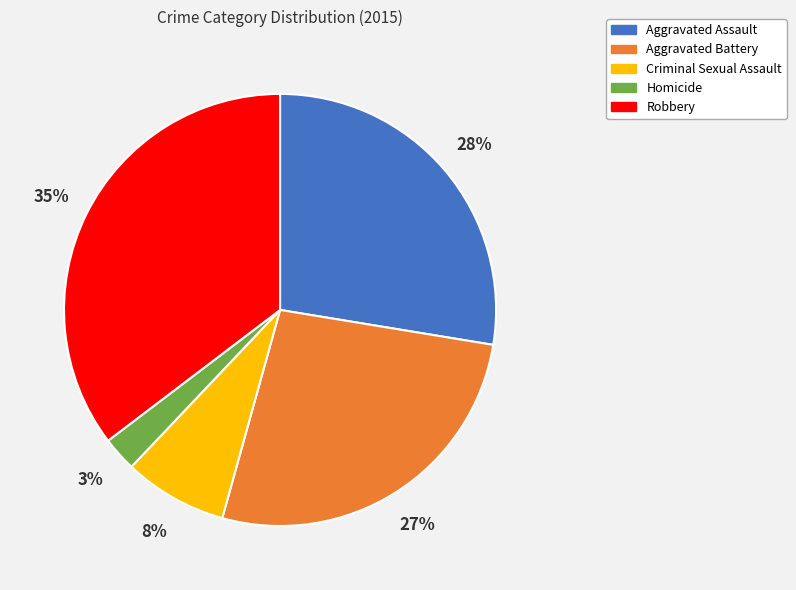

How many segments does this pie chart have?

5